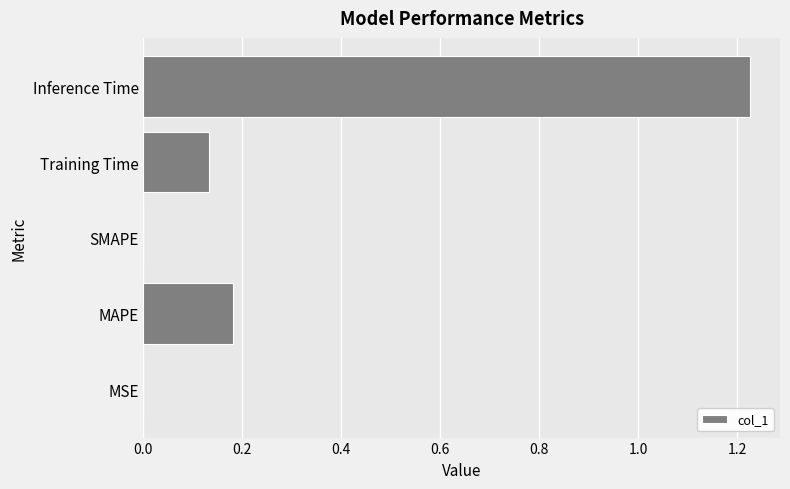

True or false: the data shows 0.0 at MSE.

True